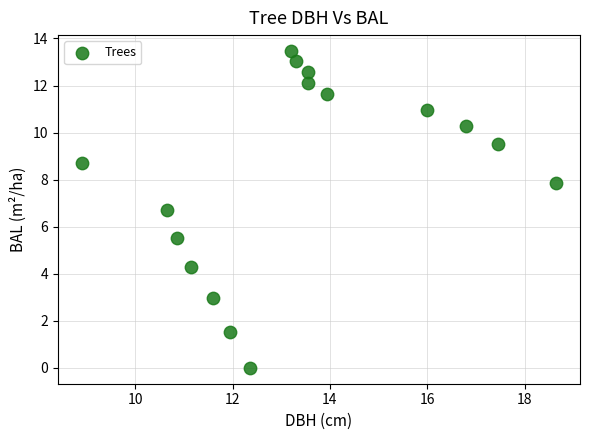

What Y value in the scatter plot is closest to 6?

5.5